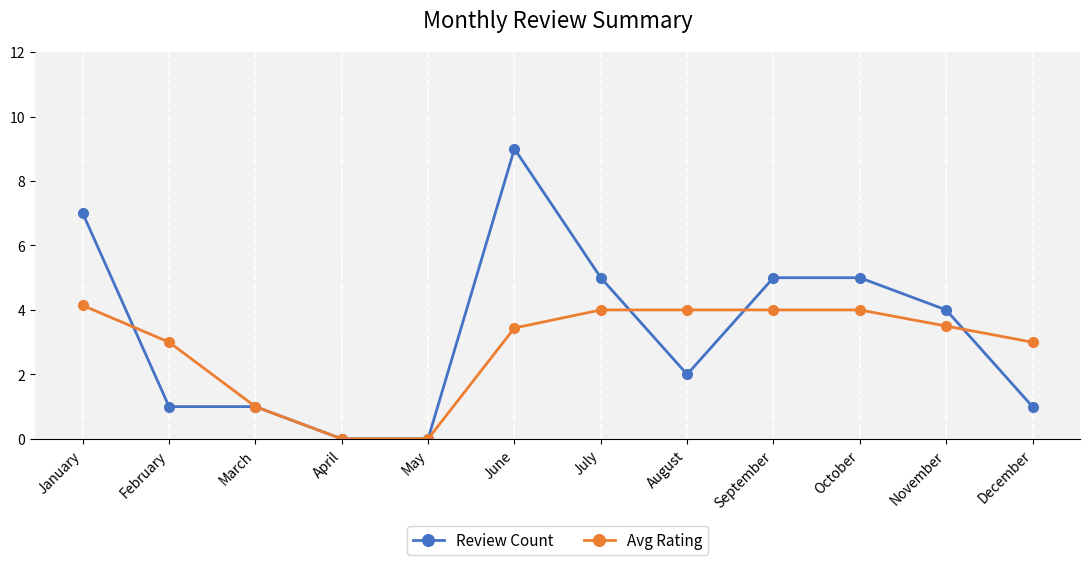

Reading left to right, list all the values displayed in this chart.

Review Count: 7.0	1.0	1.0	0.0	0.0	9.0	5.0	2.0	5.0	5.0	4.0	1.0
Avg Rating: 4.1	3.0	1.0	0.0	0.0	3.4	4.0	4.0	4.0	4.0	3.5	3.0